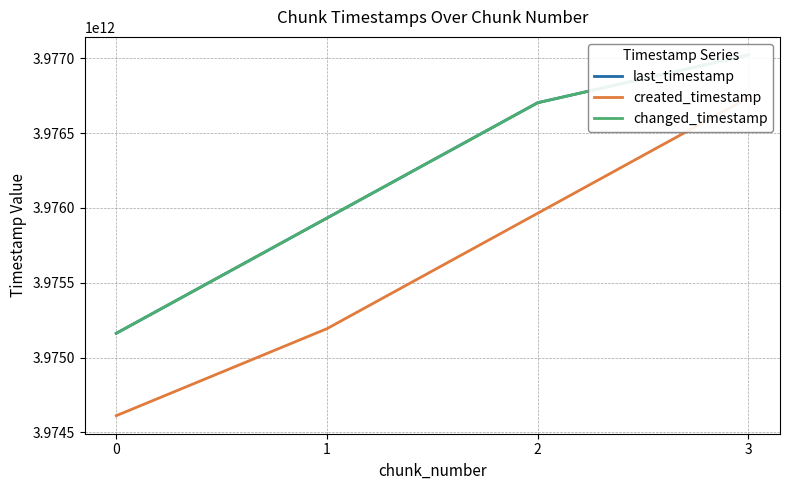

Reading left to right, list all the values displayed in this chart.

last_timestamp: 0=3975161824213	1=3975932127151	2=3976702957914	3=3977022407669
created_timestamp: 0=3974611334148	1=3975192862752	2=3975964234574	3=3976736316074
changed_timestamp: 0=3975161824213	1=3975932127151	2=3976702957914	3=3977022407669